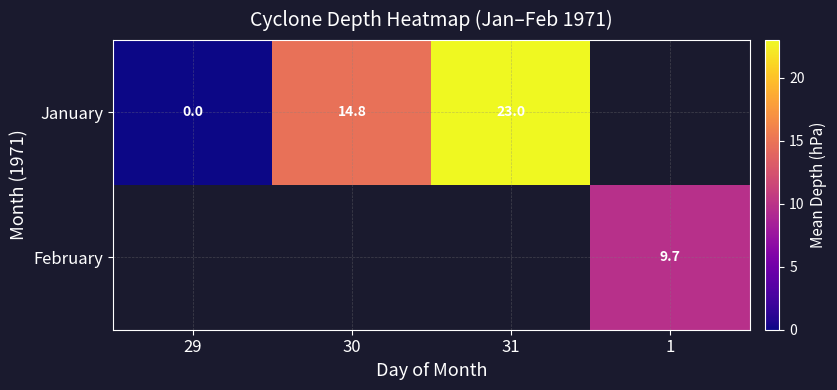

Is the value of January at 30 greater than the value of February at 1?

Yes